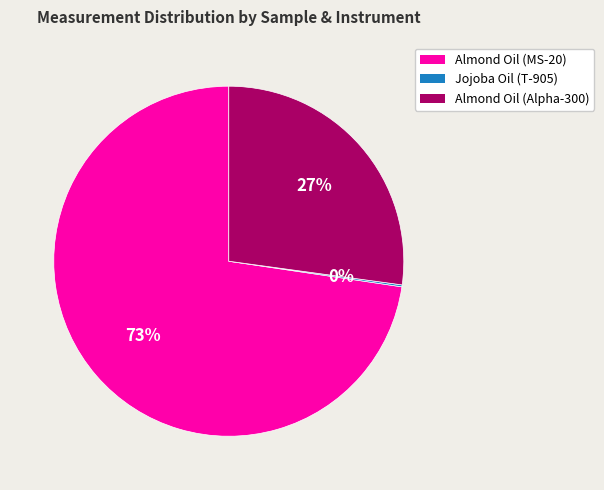

Which slice is the largest?

Almond Oil (MS-20)